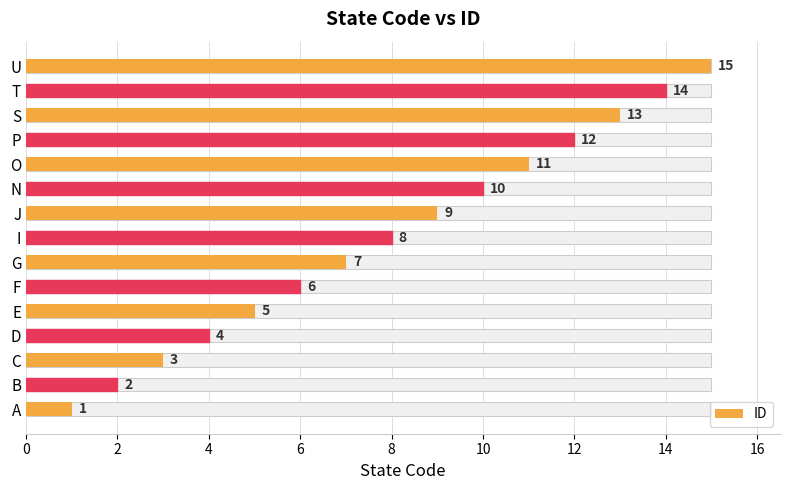

Does the chart contain stacked bars?

No